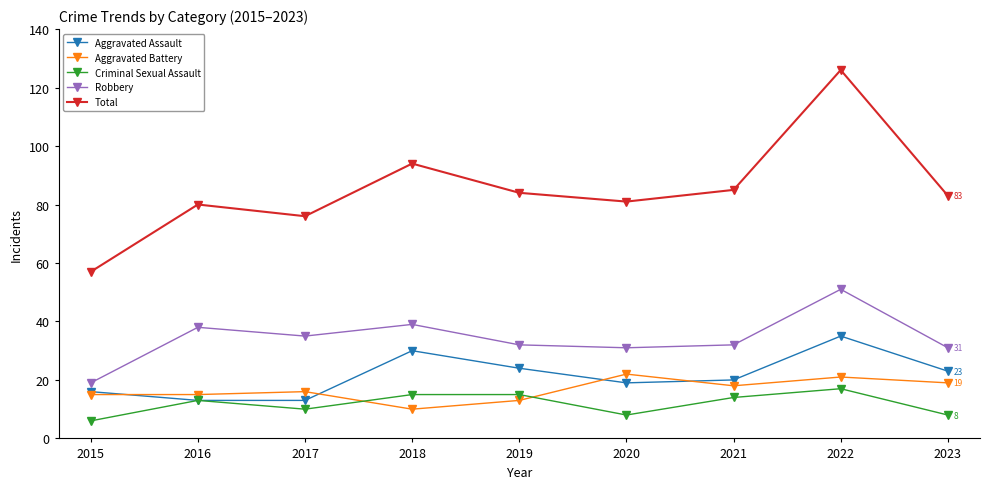

Reading left to right, list all the values displayed in this chart.

Aggravated Assault: 16	13	13	30	24	19	20	35	23
Aggravated Battery: 15	15	16	10	13	22	18	21	19
Criminal Sexual Assault: 6	13	10	15	15	8	14	17	8
Robbery: 19	38	35	39	32	31	32	51	31
Total: 57	80	76	94	84	81	85	126	83